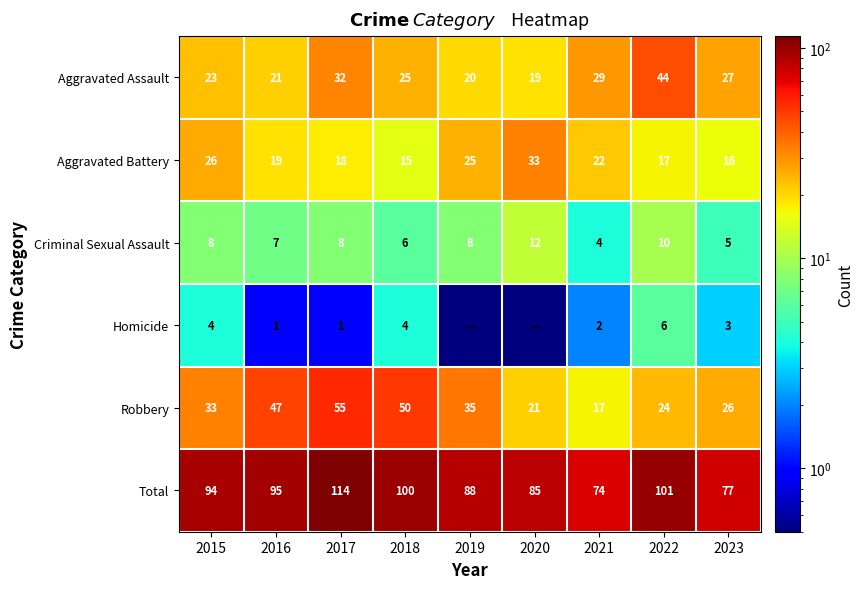

What is the difference between the second highest and second lowest values in the Aggravated Battery series?

10.0